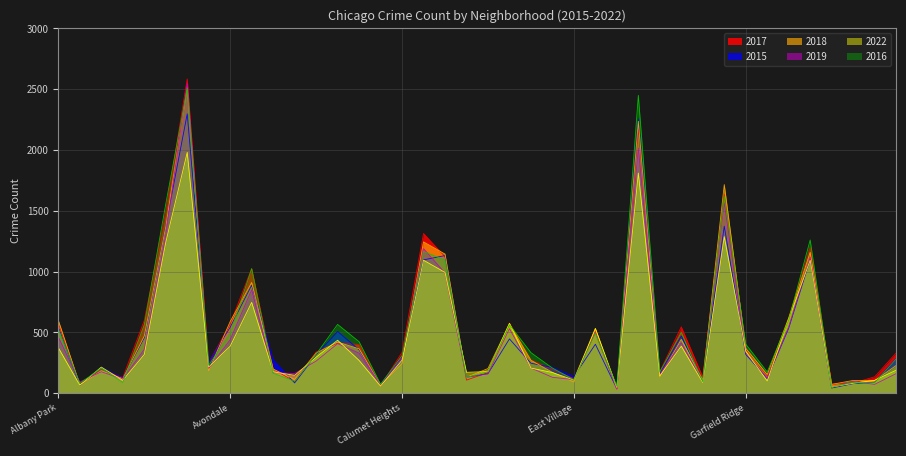

What is the approximate value of 2019 at Brighton Park?

408